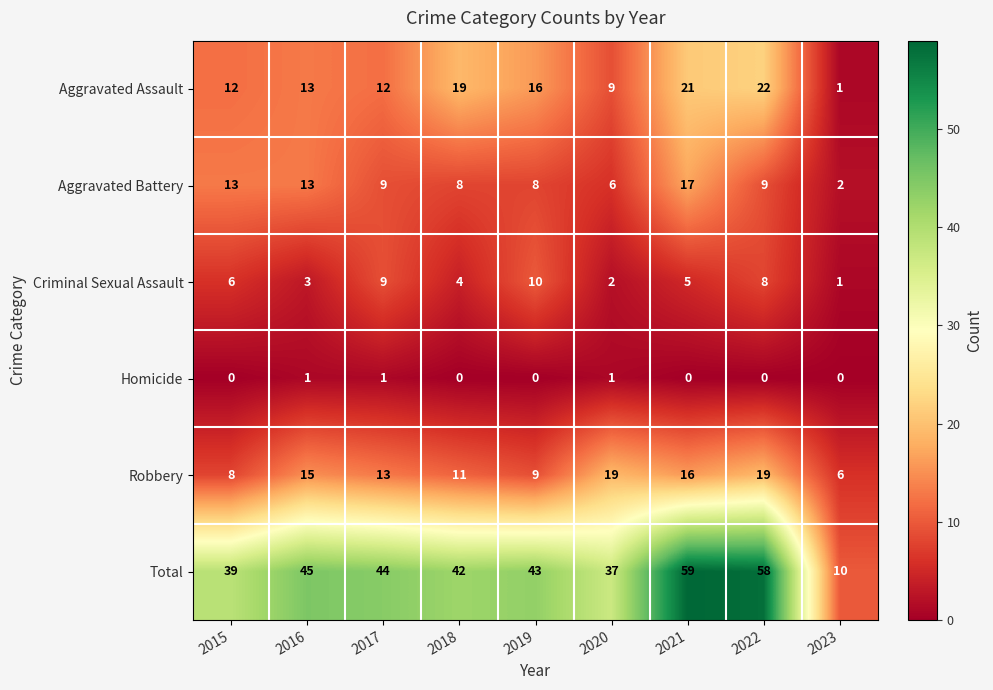

How many series are shown in this chart?

6